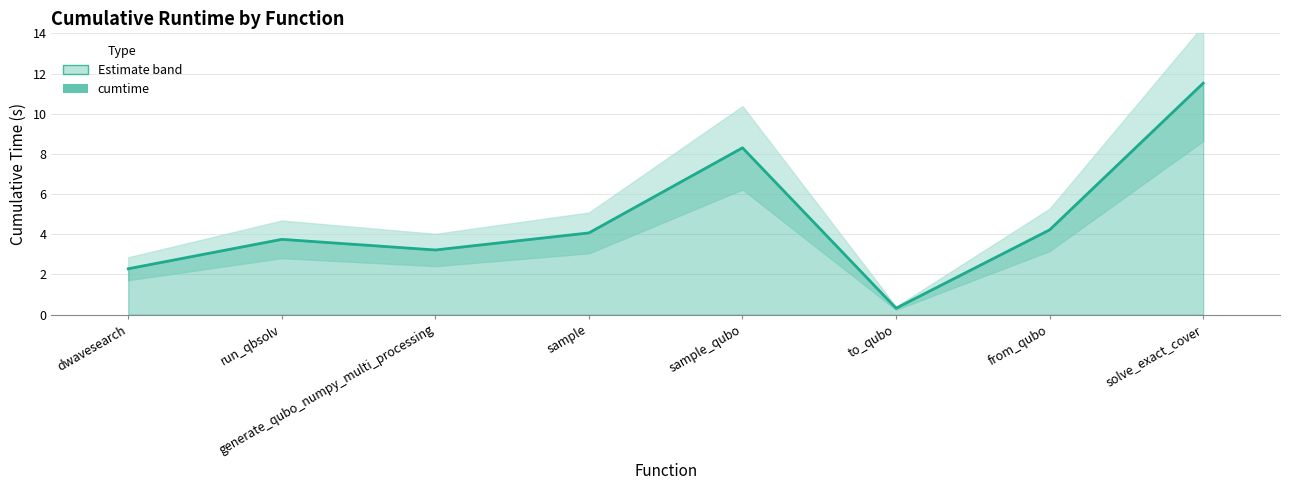

How many categories are shown in the chart?

8